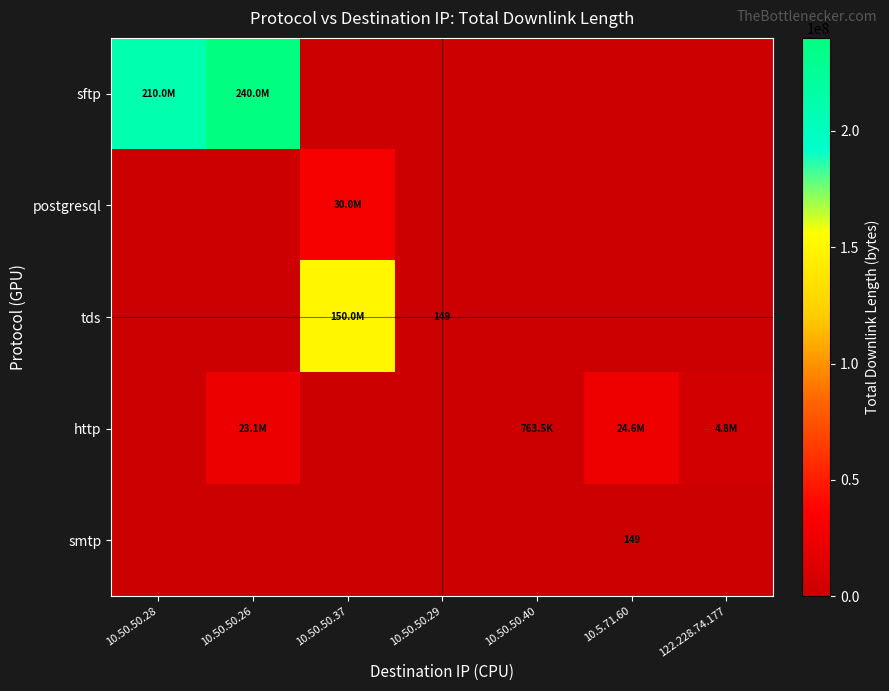

What is the difference between the sftp values at 10.50.50.26 and 10.50.50.37?

240008564